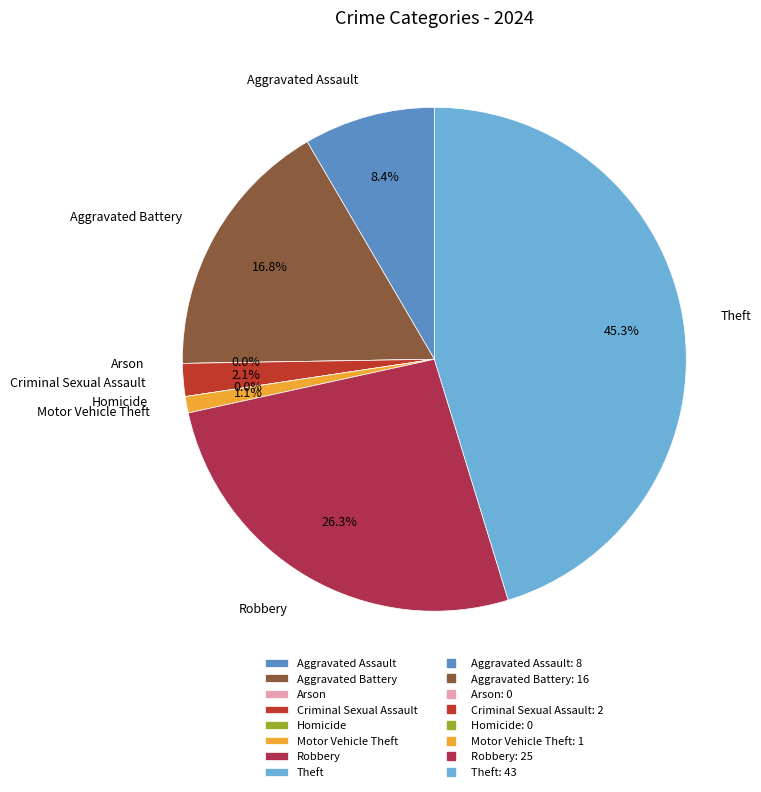

Count the number of slices in the pie.

8